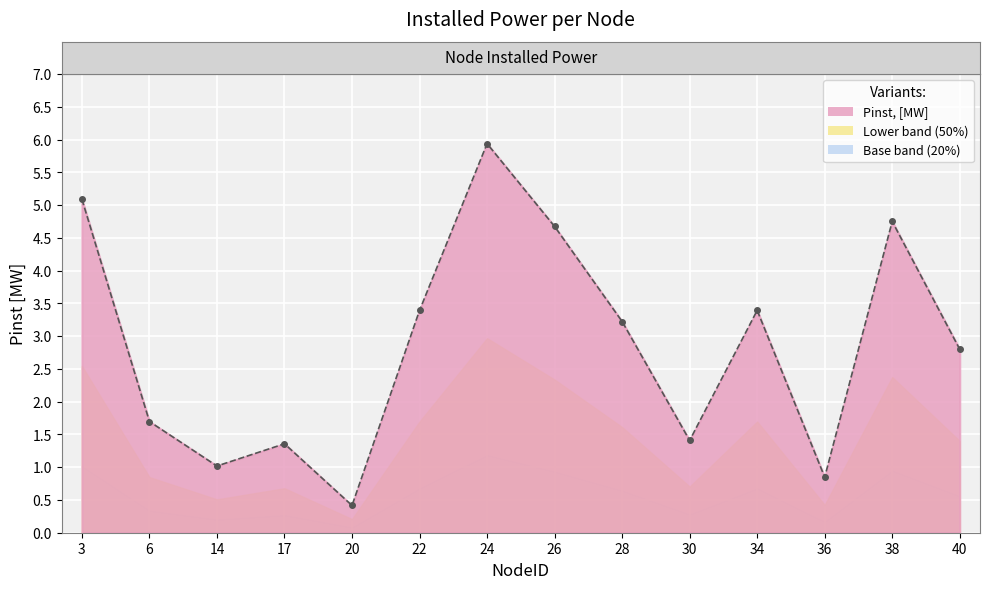

How many series are shown in this chart?

1